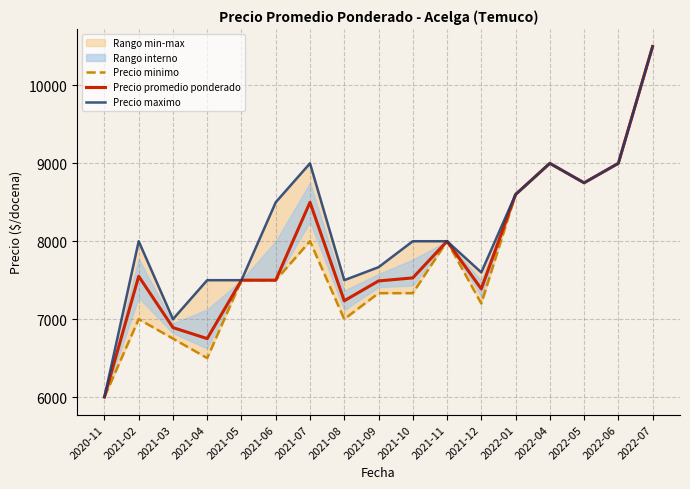

Reading right to left, what are all the values shown in this chart?

Precio minimo: 2022-07=10500.0	2022-06=9000.0	2022-05=8750.0	2022-04=9000.0	2022-01=8600.0	2021-12=7200.0	2021-11=8000.0	2021-10=7333.3	2021-09=7333.3	2021-08=7000.0	2021-07=8000.0	2021-06=7500.0	2021-05=7500.0	2021-04=6500.0	2021-03=6750.0	2021-02=7000.0	2020-11=6000.0
Precio promedio ponderado: 2022-07=10500.0	2022-06=9000.0	2022-05=8750.0	2022-04=9000.0	2022-01=8600.0	2021-12=7388.4	2021-11=8000.0	2021-10=7529.3	2021-09=7490.3	2021-08=7235.5	2021-07=8500.0	2021-06=7500.0	2021-05=7500.0	2021-04=6750.0	2021-03=6891.5	2021-02=7550.0	2020-11=6000.0
Precio maximo: 2022-07=10500.0	2022-06=9000.0	2022-05=8750.0	2022-04=9000.0	2022-01=8600.0	2021-12=7600.0	2021-11=8000.0	2021-10=8000.0	2021-09=7666.7	2021-08=7500.0	2021-07=9000.0	2021-06=8500.0	2021-05=7500.0	2021-04=7500.0	2021-03=7000.0	2021-02=8000.0	2020-11=6000.0